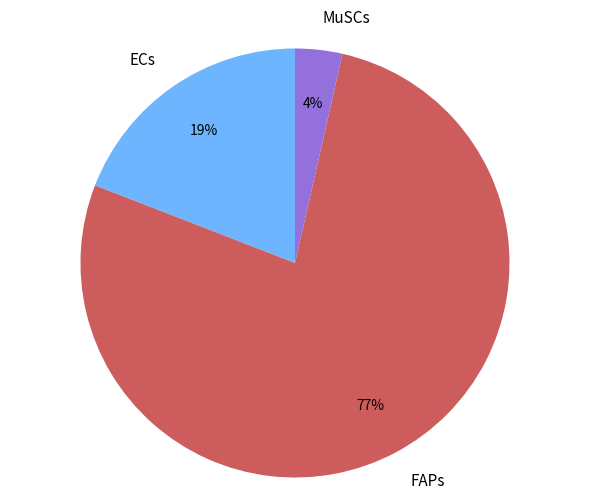

What is the majority slice?

FAPs